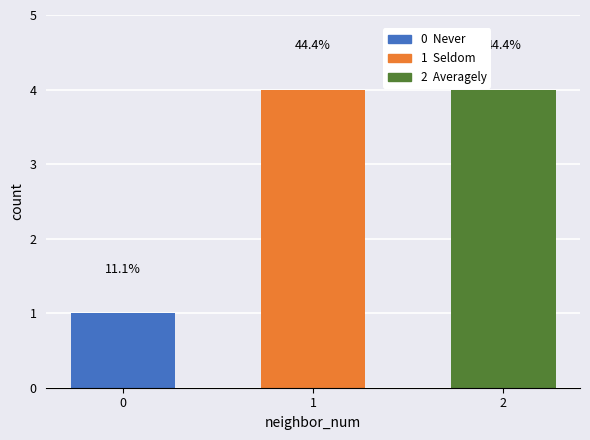

What is the value of the 2nd bar from the left?

4